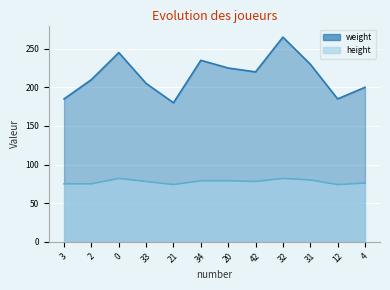

In height, how many points are lower than both neighbors (excluding endpoints)?

3